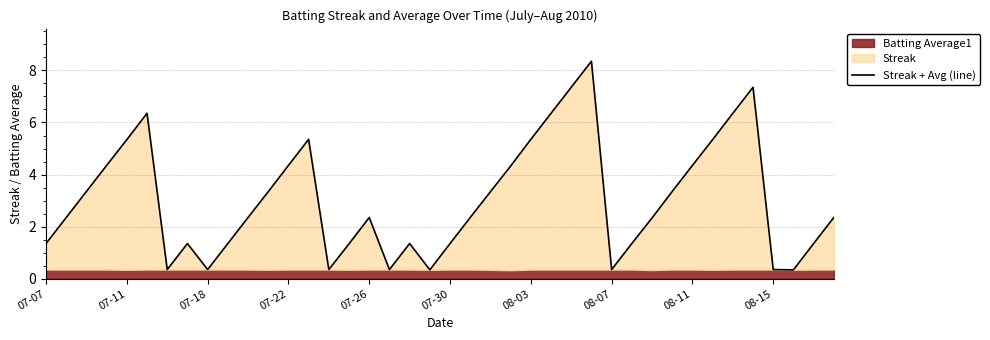

What is the smallest value displayed?

0.3